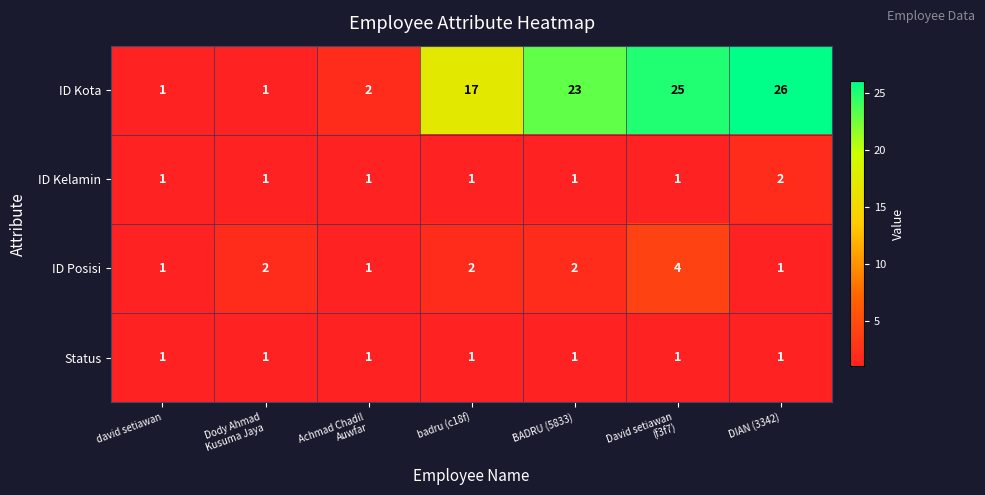

Reading left to right, list all the values displayed in this chart.

ID Kota: 1	1	2	17	23	25	26
ID Kelamin: 1	1	1	1	1	1	2
ID Posisi: 1	2	1	2	2	4	1
Status: 1	1	1	1	1	1	1